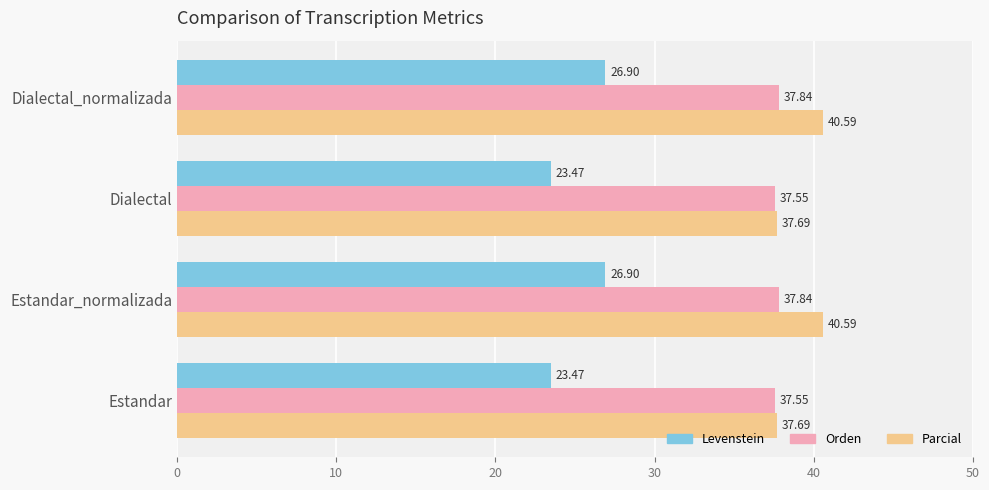

What is the smallest value displayed?

23.5